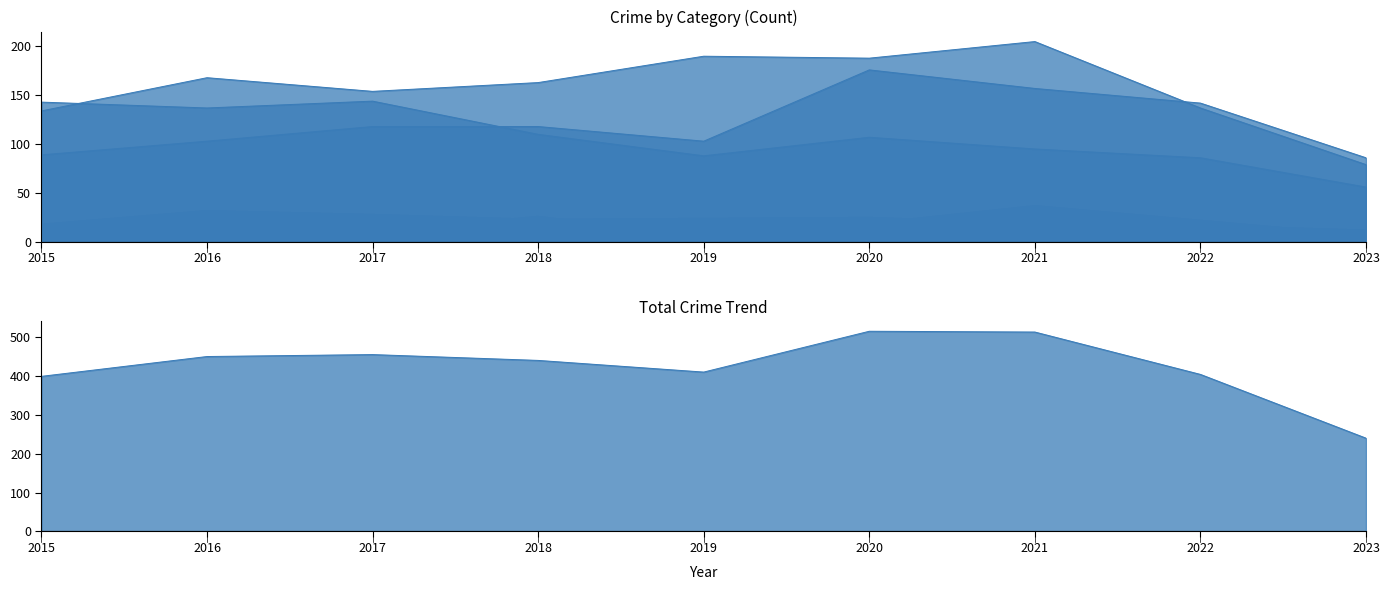

Which series changed the most between 2017 and 2018?

Robbery